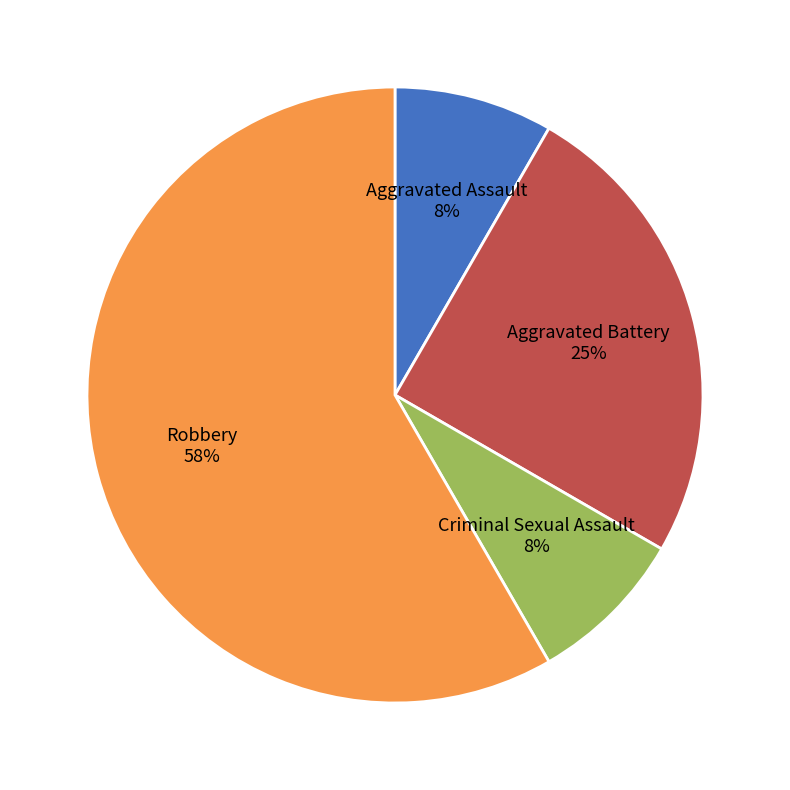

Is there any slice that represents more than half of the pie?

Yes